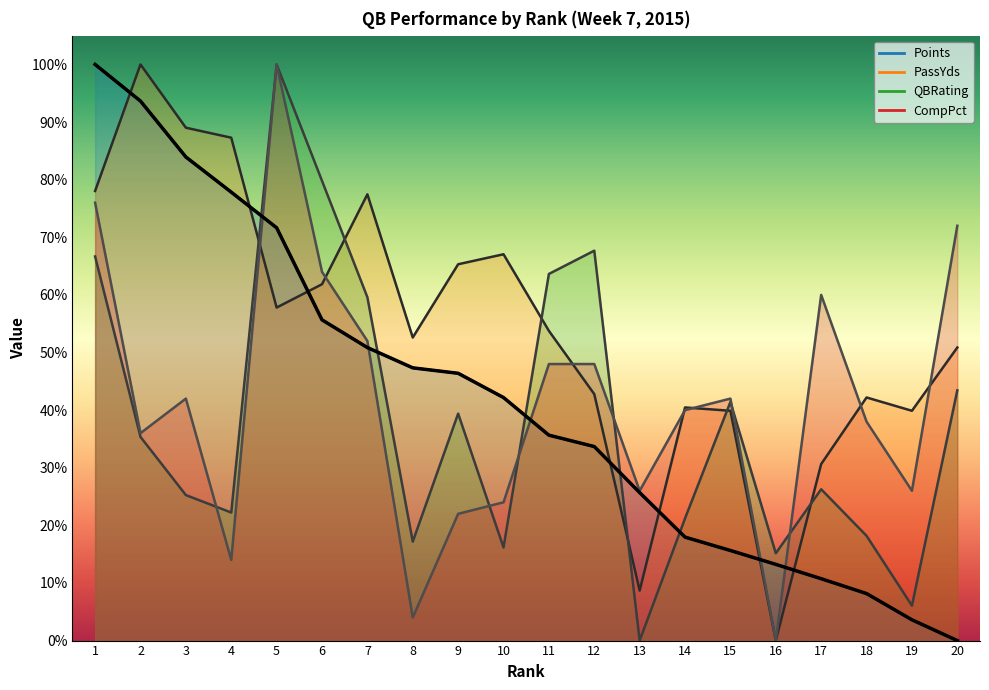

At how many categories does at least one series exceed 0?

20